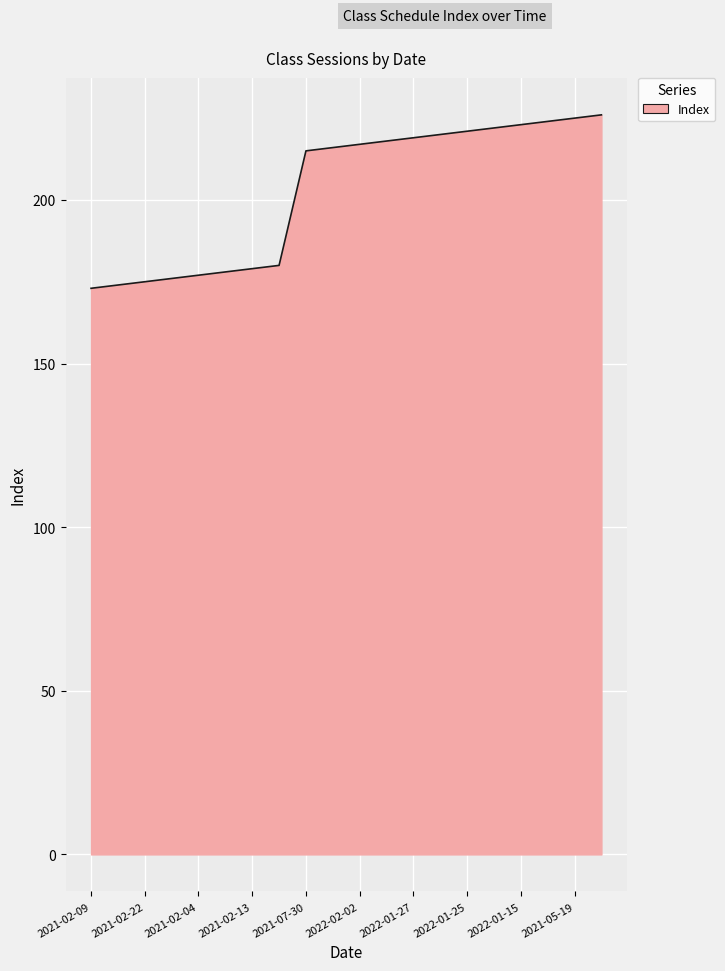

What is the difference between the maximum and minimum values?

53